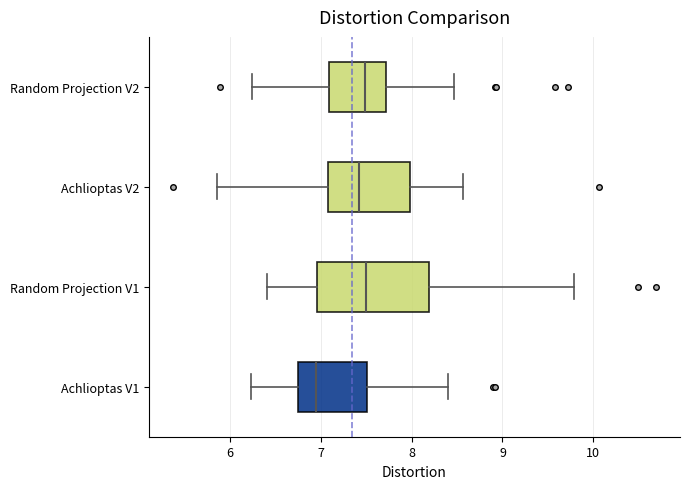

Which box is the widest, from its left edge to its right edge?

Random Projection V1